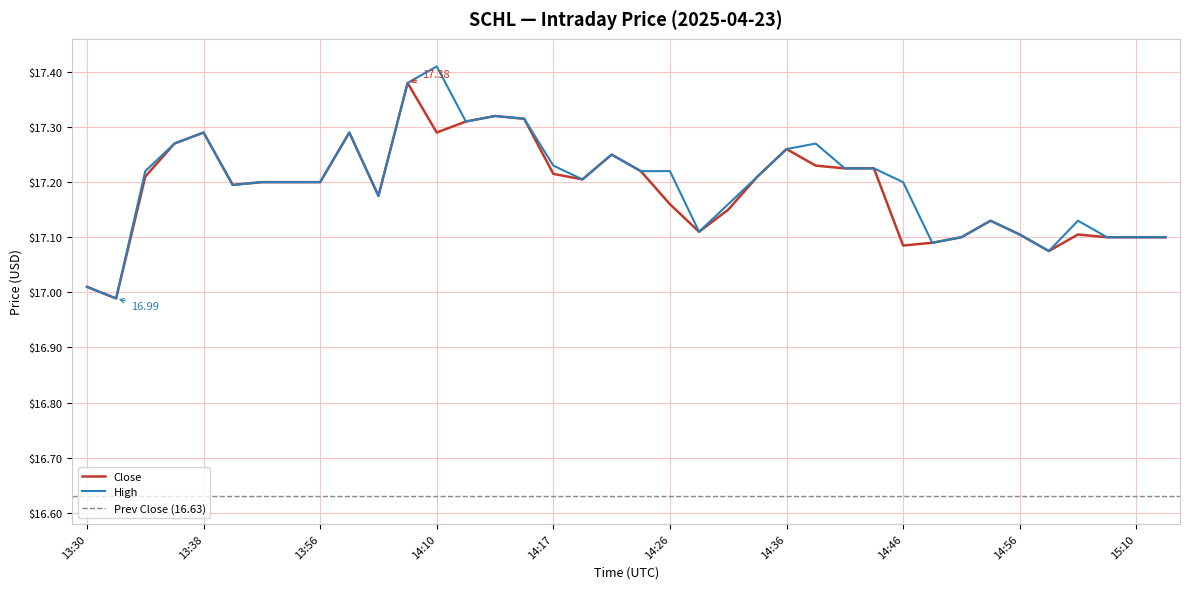

What are all the series names shown in the legend?

Close, High